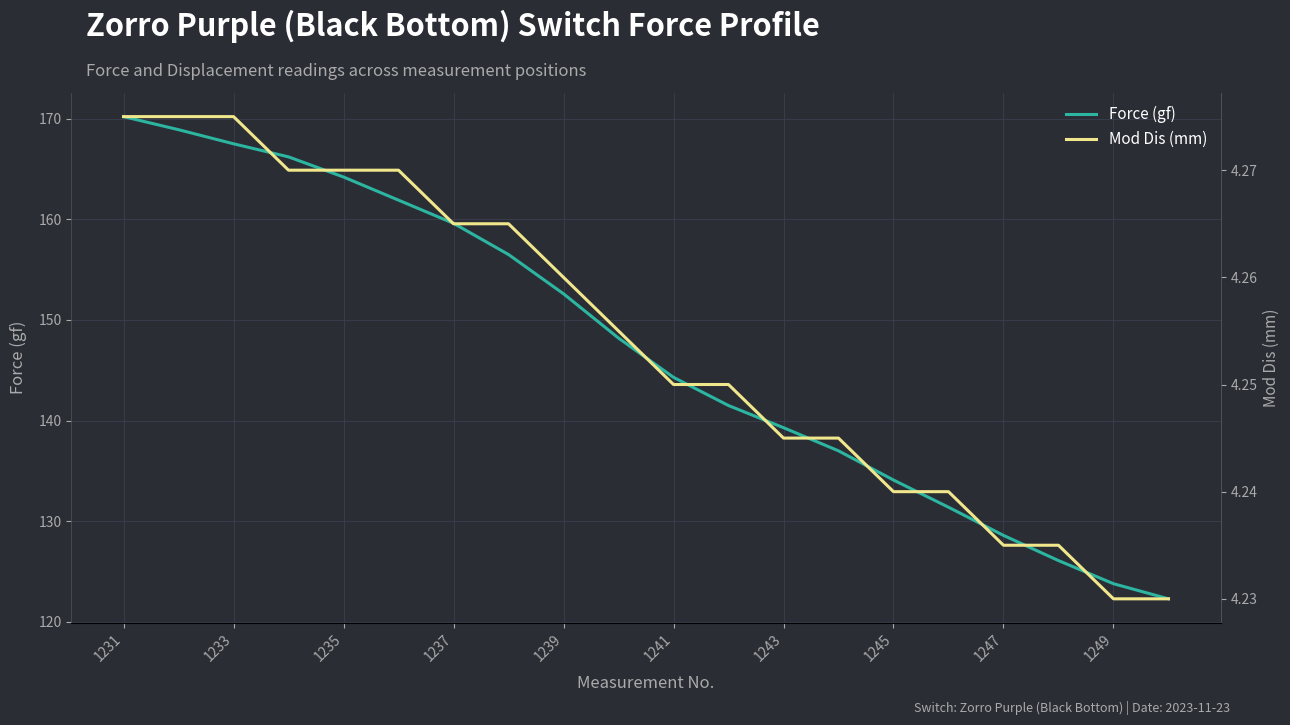

True or false: Force (gf) has a value of 139.3 at 1243.

True